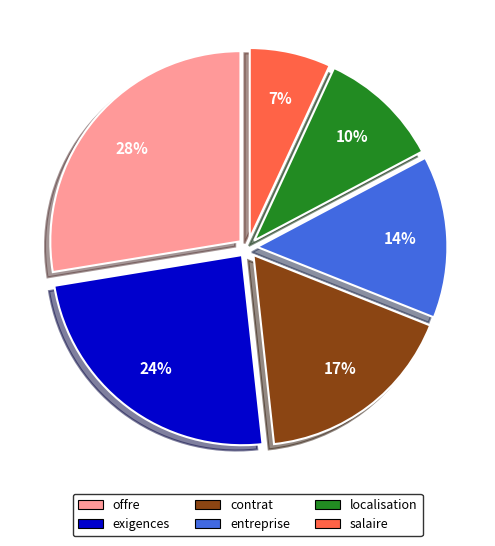

To the nearest percent, what portion does localisation represent?

10%